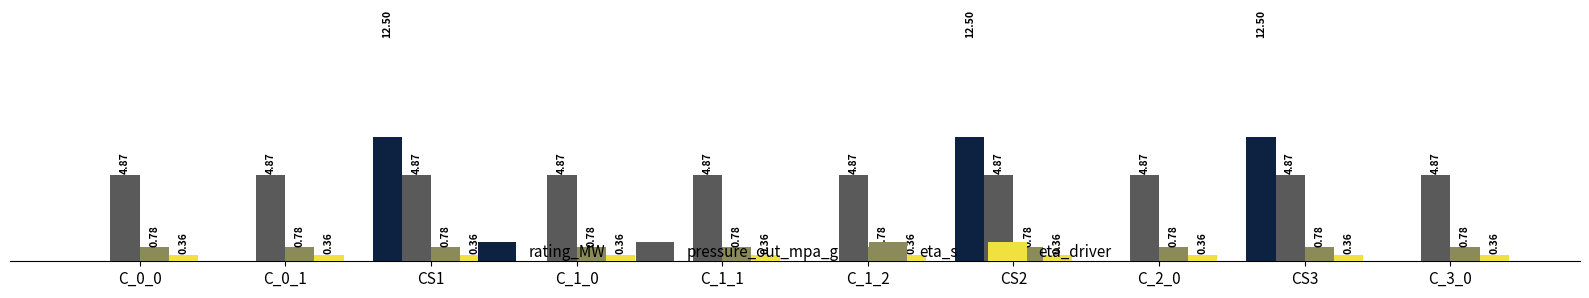

Rank the series by their maximum value, from highest to lowest.

rating_MW, pressure_out_mpa_g, eta_s, eta_driver